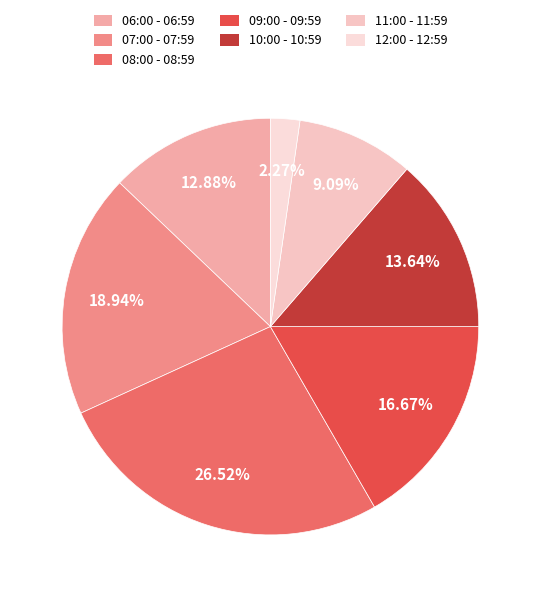

Rank the categories by value from highest to lowest.

08:00 - 08:59, 07:00 - 07:59, 09:00 - 09:59, 10:00 - 10:59, 06:00 - 06:59, 11:00 - 11:59, 12:00 - 12:59